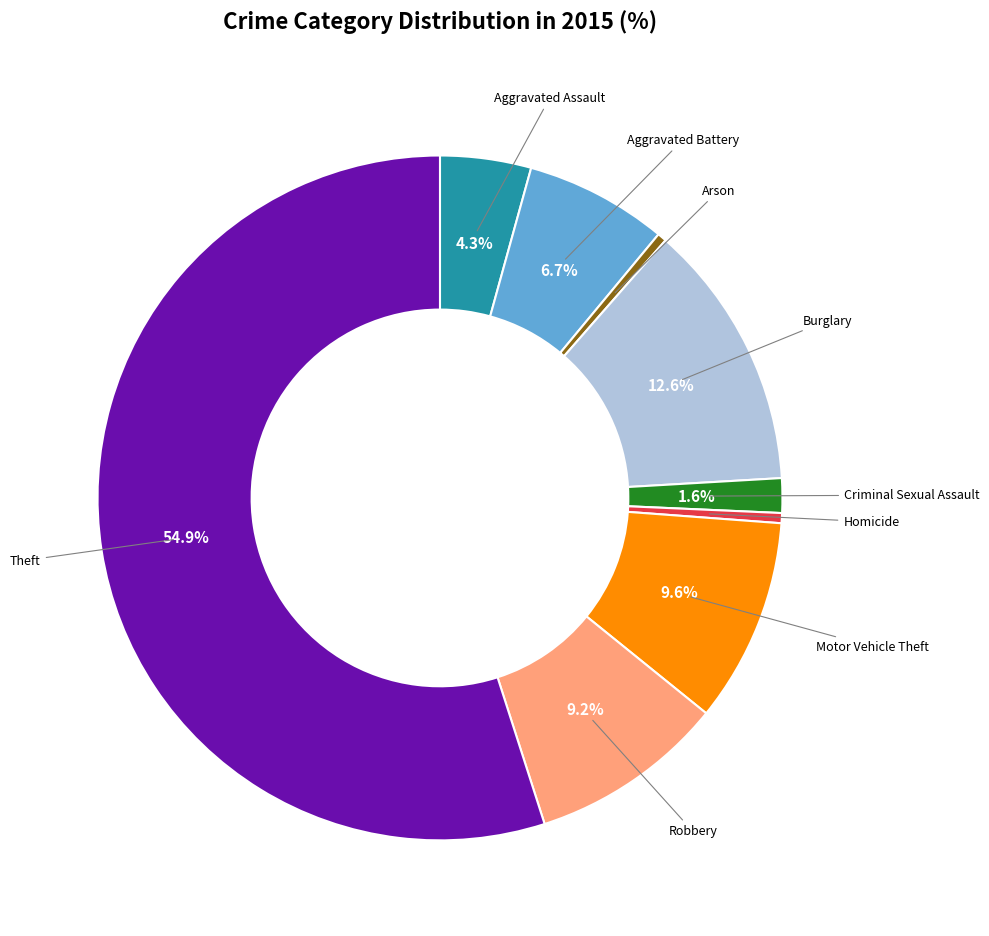

Does any single category account for the majority?

Yes